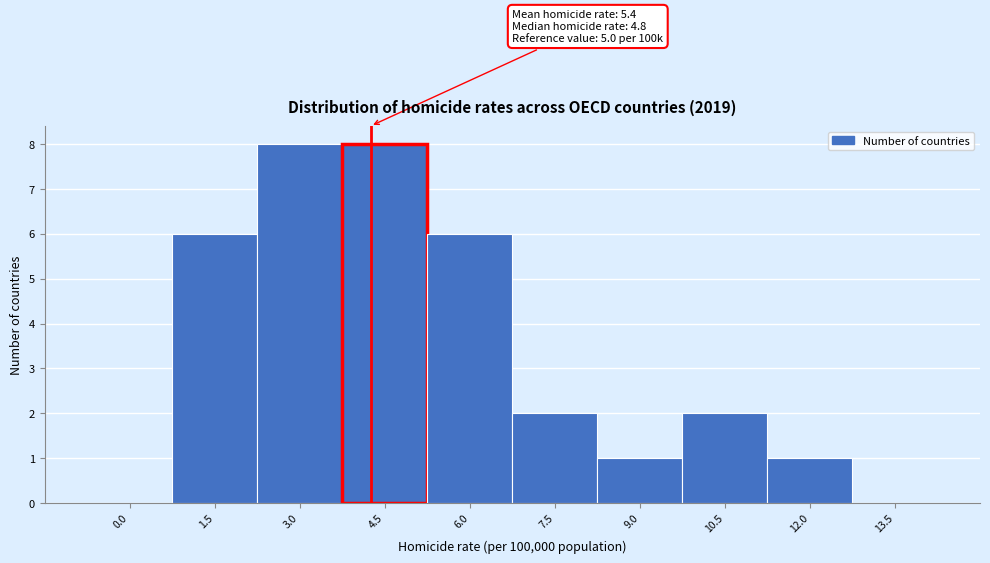

Reading left to right, list all the values displayed in this chart.

0.0=0	1.5=6	3.0=8	4.5=8	6.0=6	7.5=2	9.0=1	10.5=2	12.0=1	13.5=0